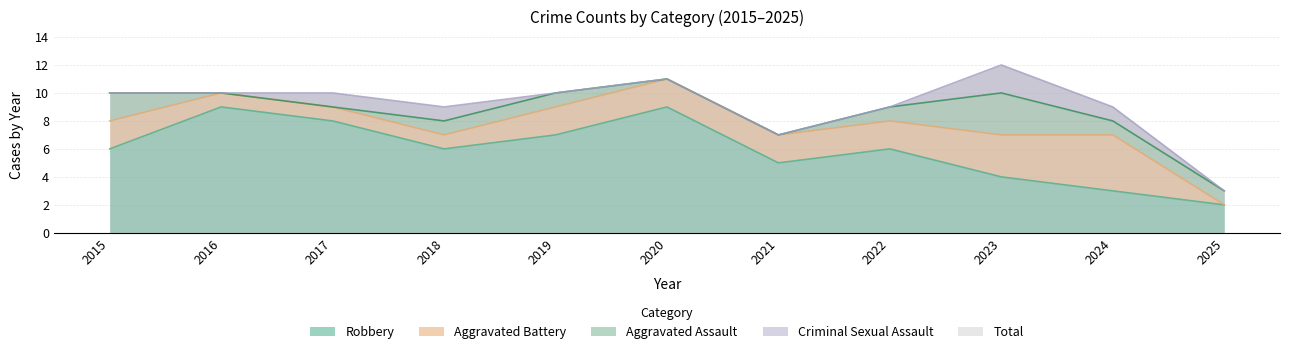

Is the value of Total at 2020 greater than the value of Criminal Sexual Assault at 2021?

Yes